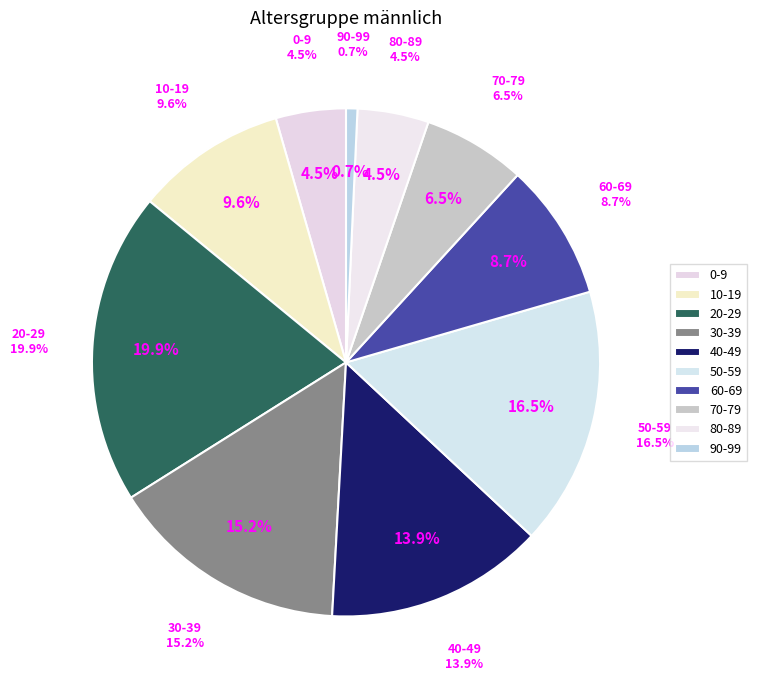

To the nearest percent, what is the average slice percentage?

10%